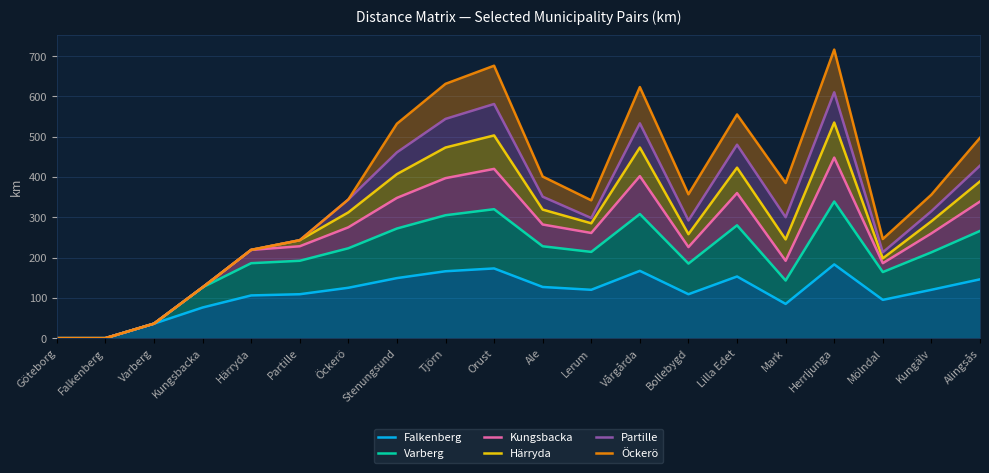

In Partille, how many points are lower than both neighbors (excluding endpoints)?

4